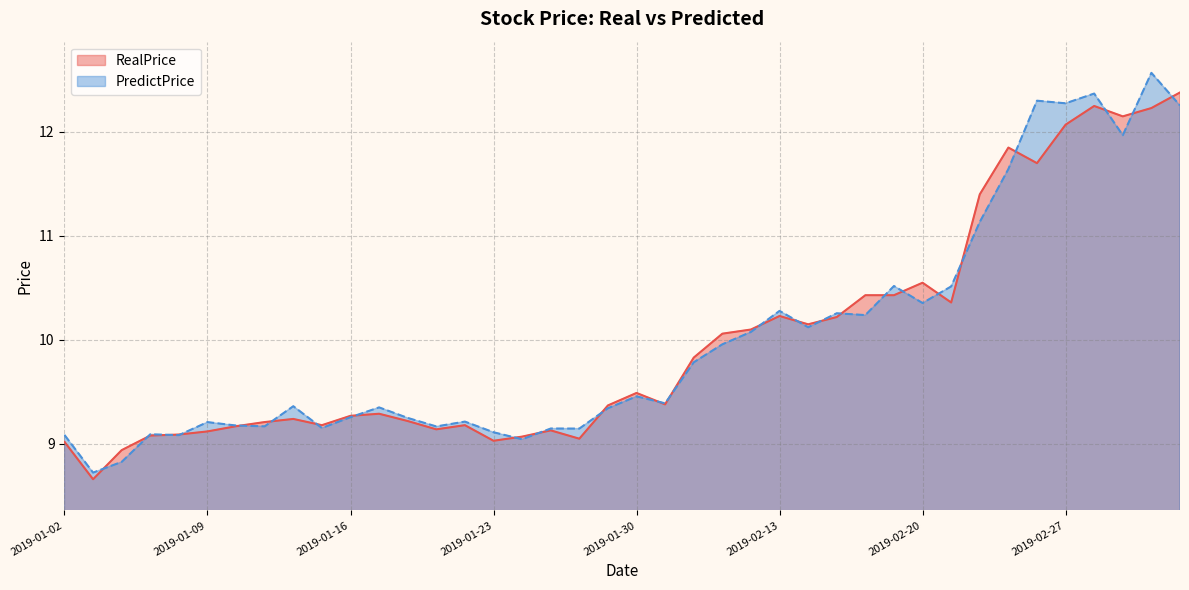

Is the value of PredictPrice at 2019-02-14 greater than the value of RealPrice at 2019-02-26?

No